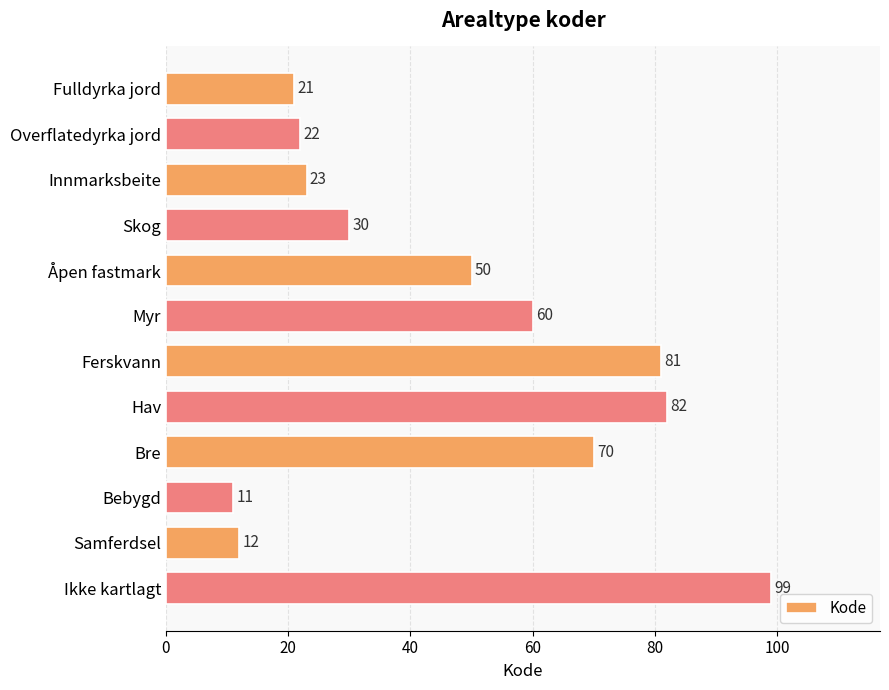

What is the label of the 9th bar from the bottom?

Skog